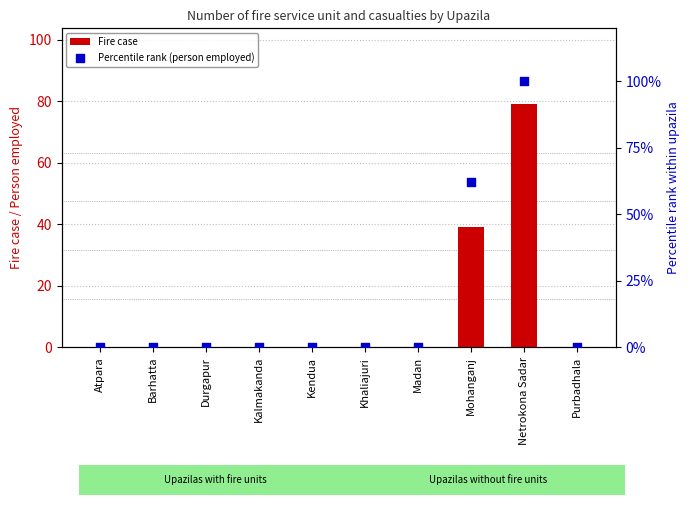

Which series contains the highest Y value?

Percentile rank (person employed)